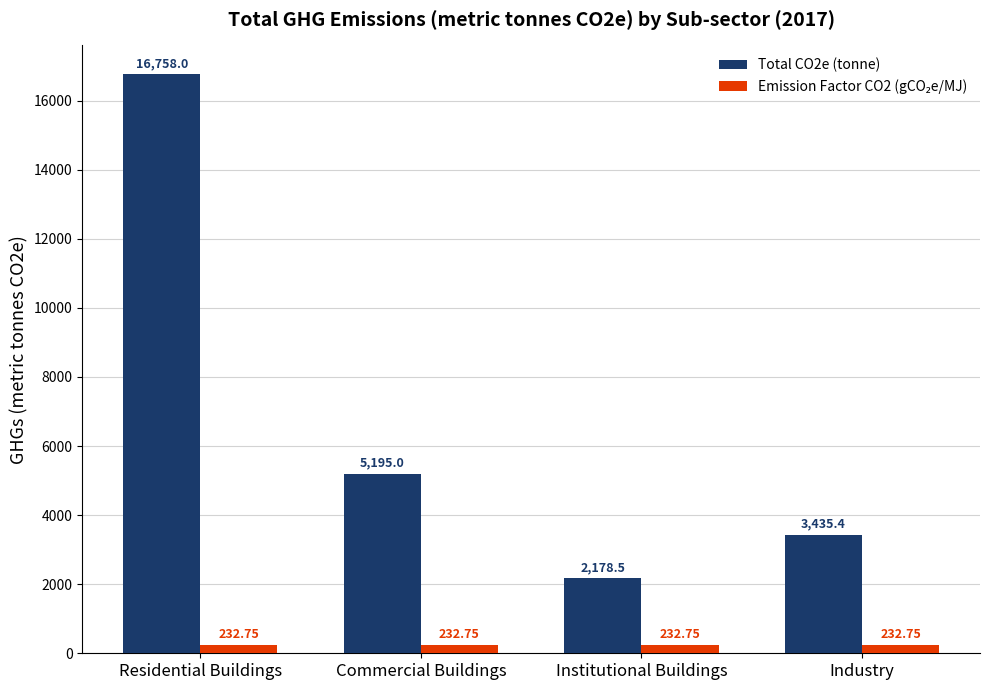

Which series has the widest spread of values?

Total CO2e (tonne)